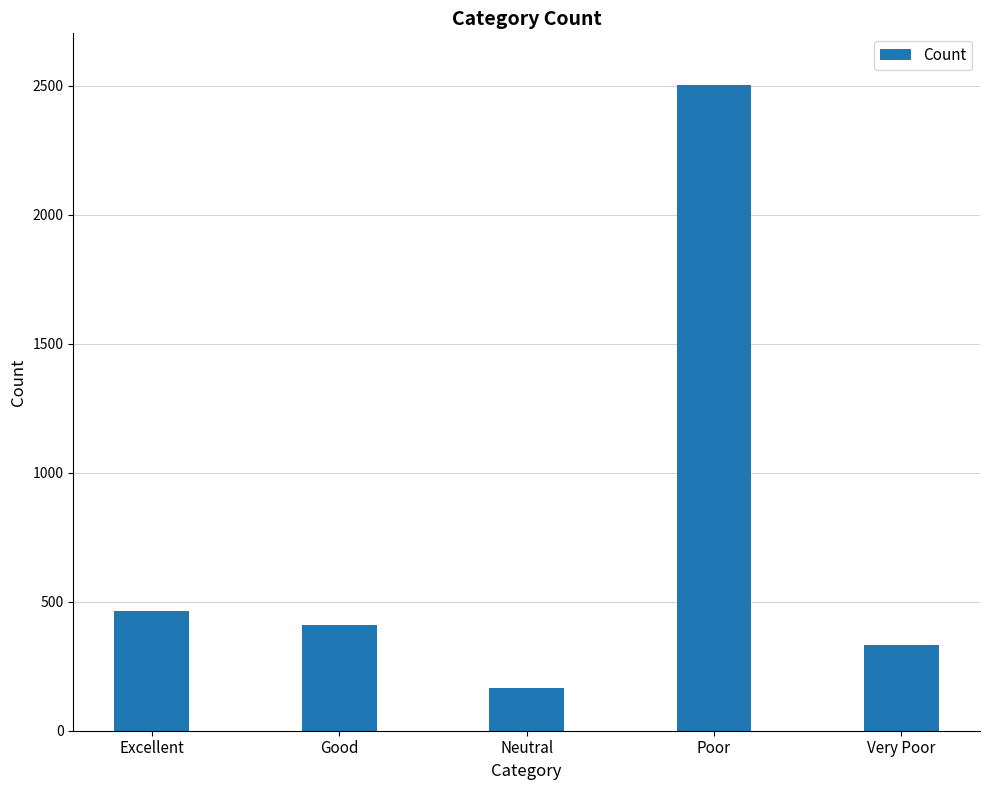

At which label is the value closest to 1334?

Excellent